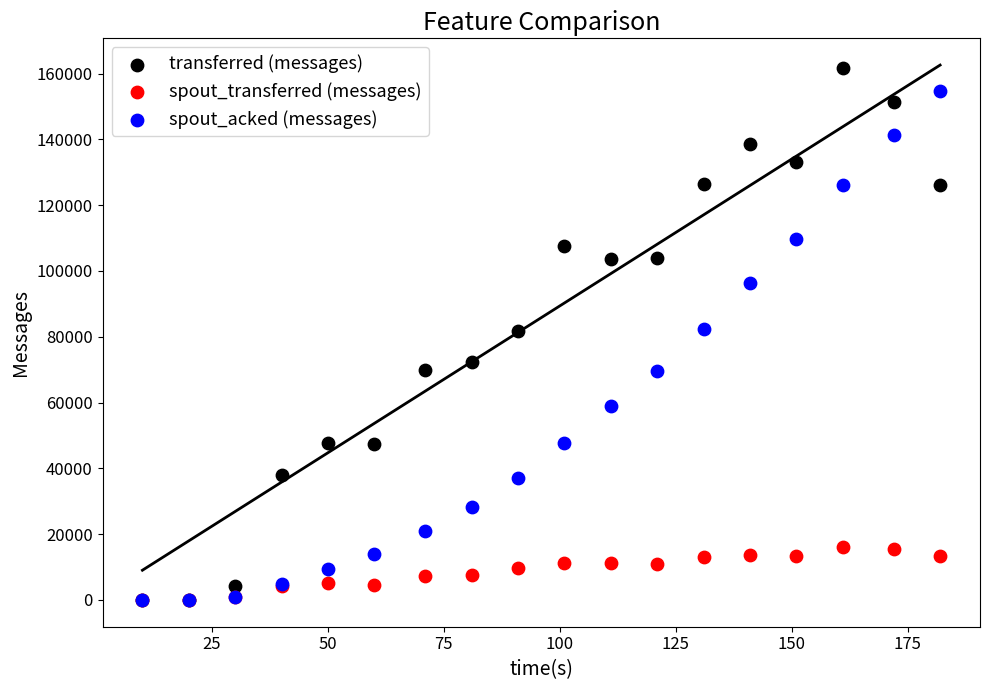

Which series has the largest Y range (max minus min)?

transferred (messages)